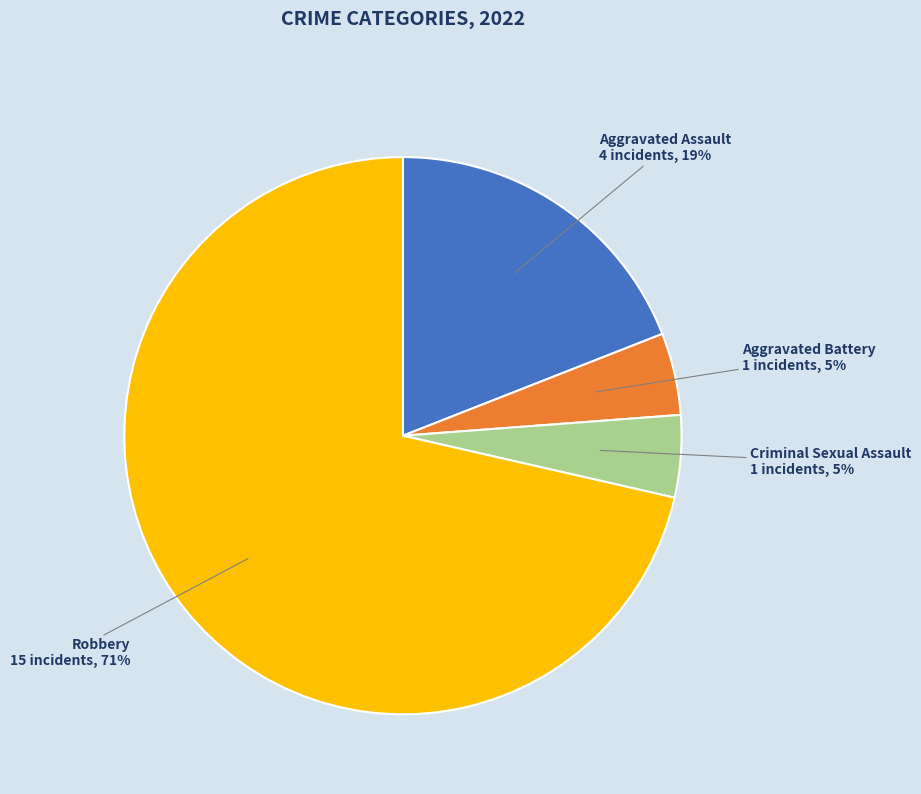

Is there any slice that represents more than half of the pie?

Yes